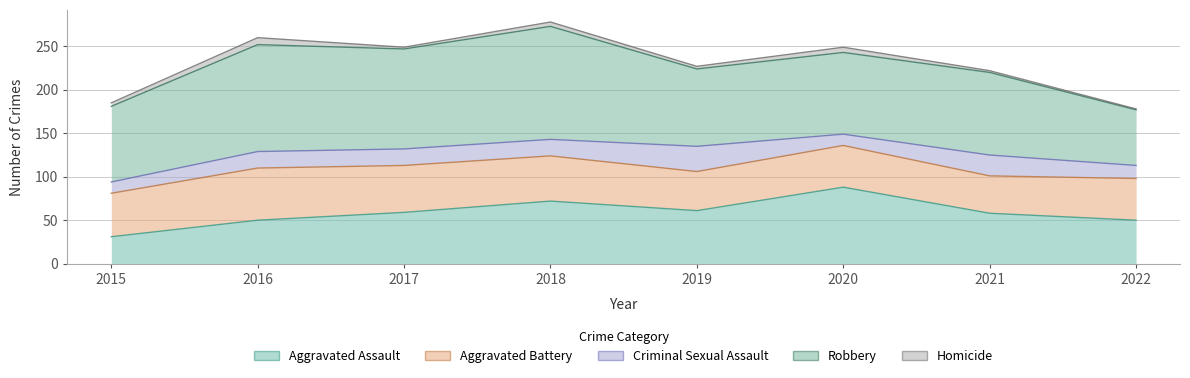

True or false: Criminal Sexual Assault and Homicide cross at least once.

False